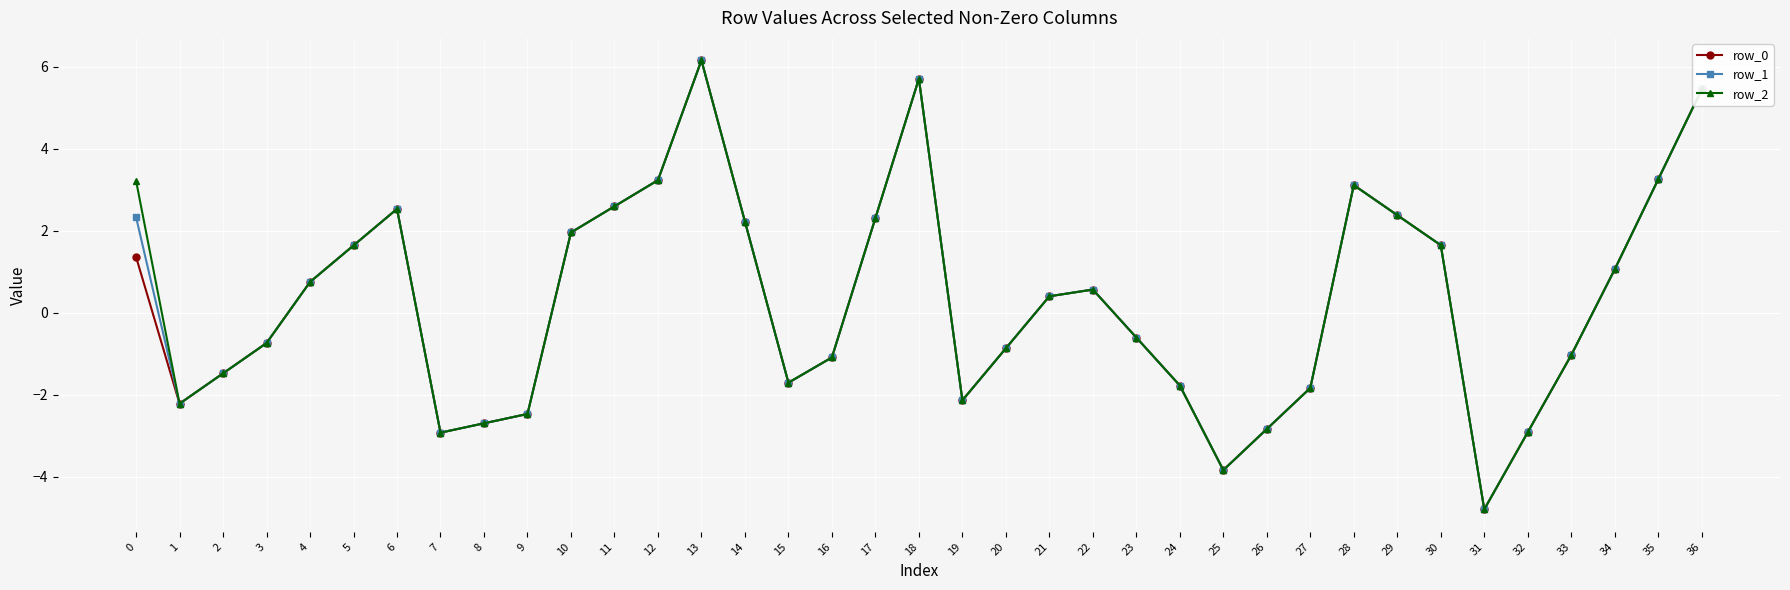

In row_2, how many points are higher than both neighbors (excluding endpoints)?

5